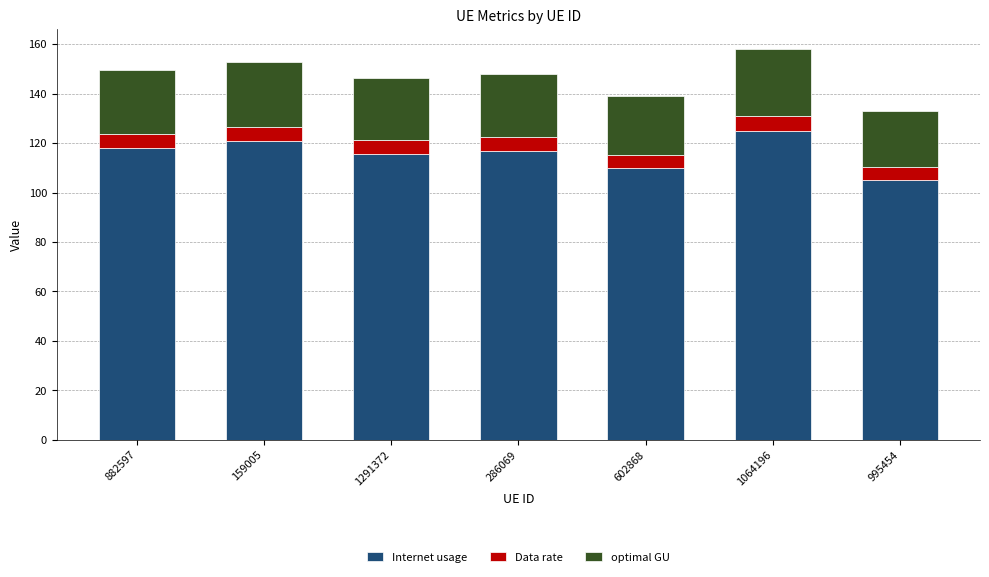

What is the highest value of the Internet usage series?

125.0